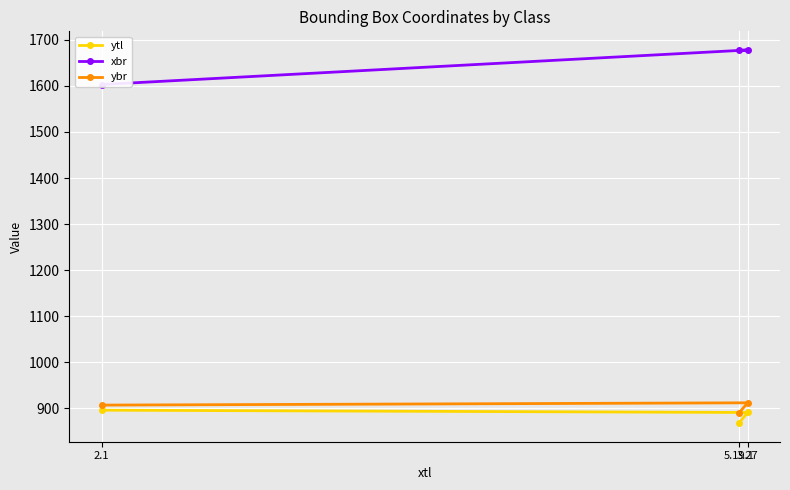

What is the sum of all ybr values?

2709